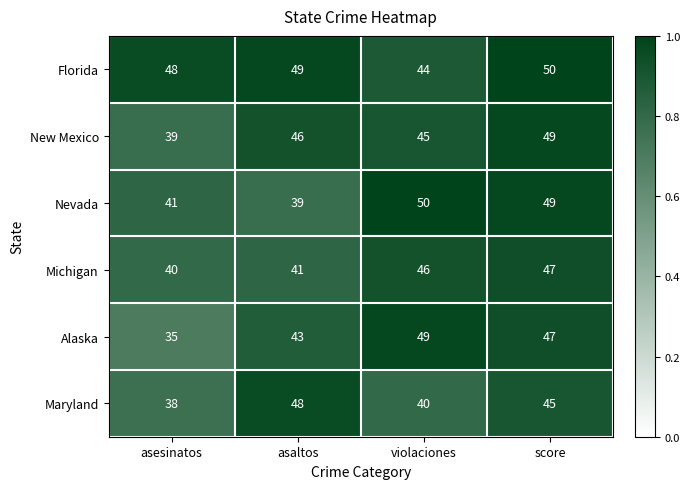

The value of Nevada at asesinatos is 41. True or false?

True